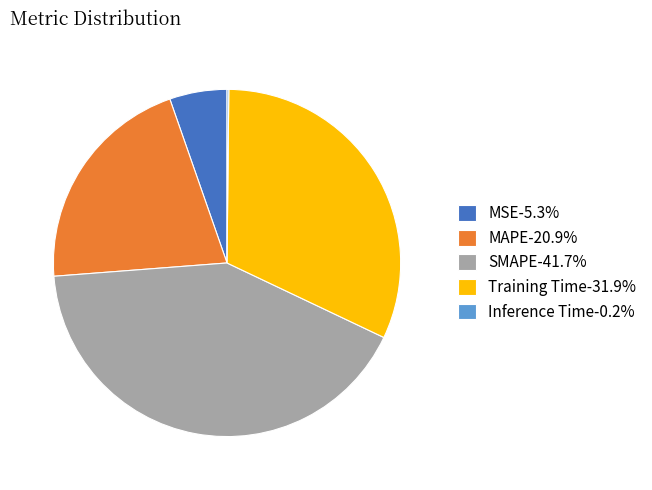

Is MSE-5.3% the majority of the pie?

No